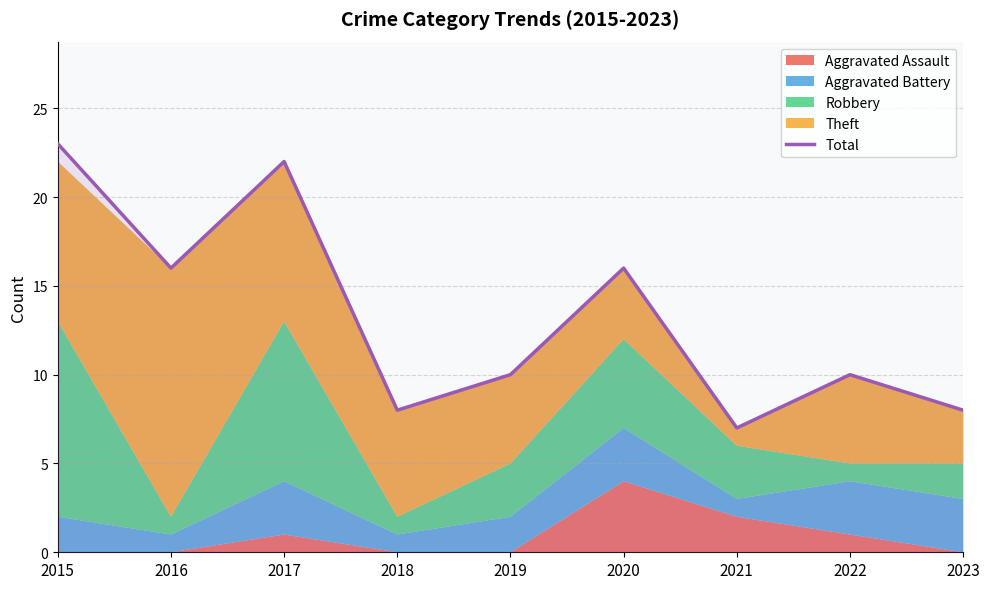

Count the number of categories in the chart.

9